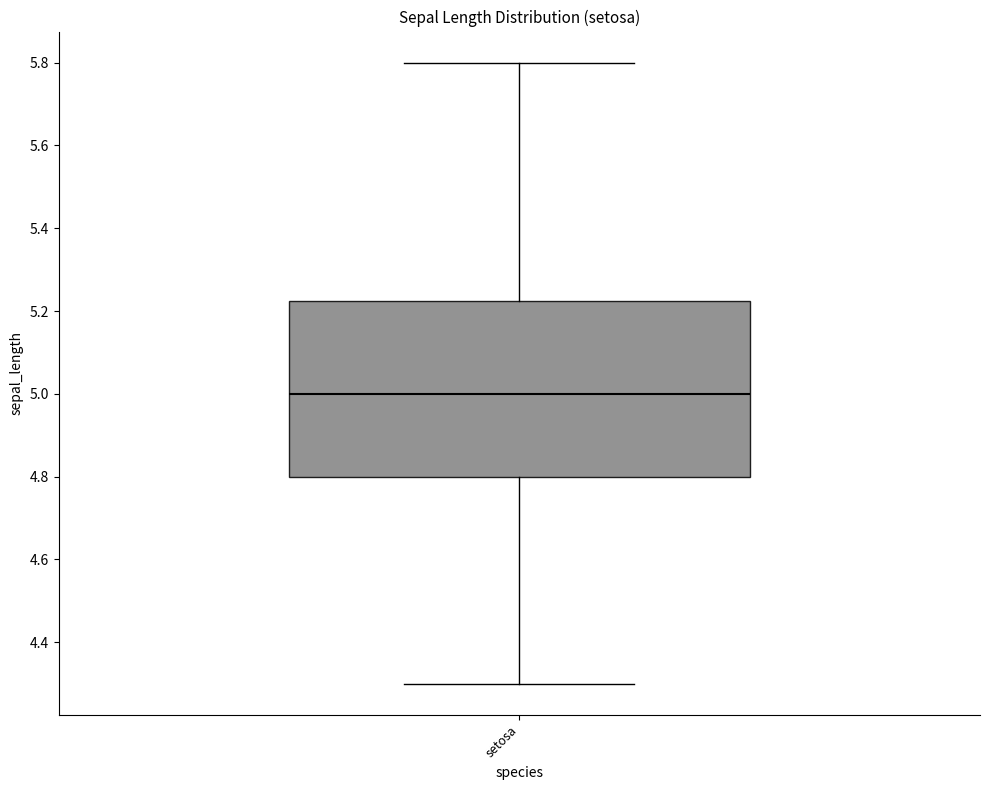

Transcribe this box plot: give where the median line is, the range the box spans, and where the two whiskers end, as read against the y-axis. The values are not printed on the chart, so give them approximately, as read against the axis.

median 5.00, box 4.80 to 5.22, whiskers 4.30 to 5.80